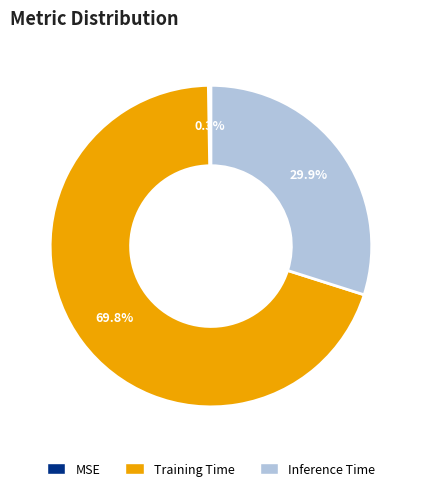

What percentage is NOT represented by Inference Time?

70.1%